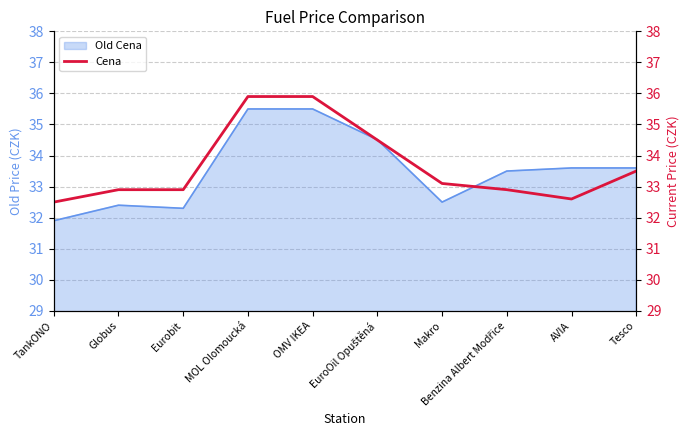

Which category has the lowest value in the Old Cena series?

TankONO